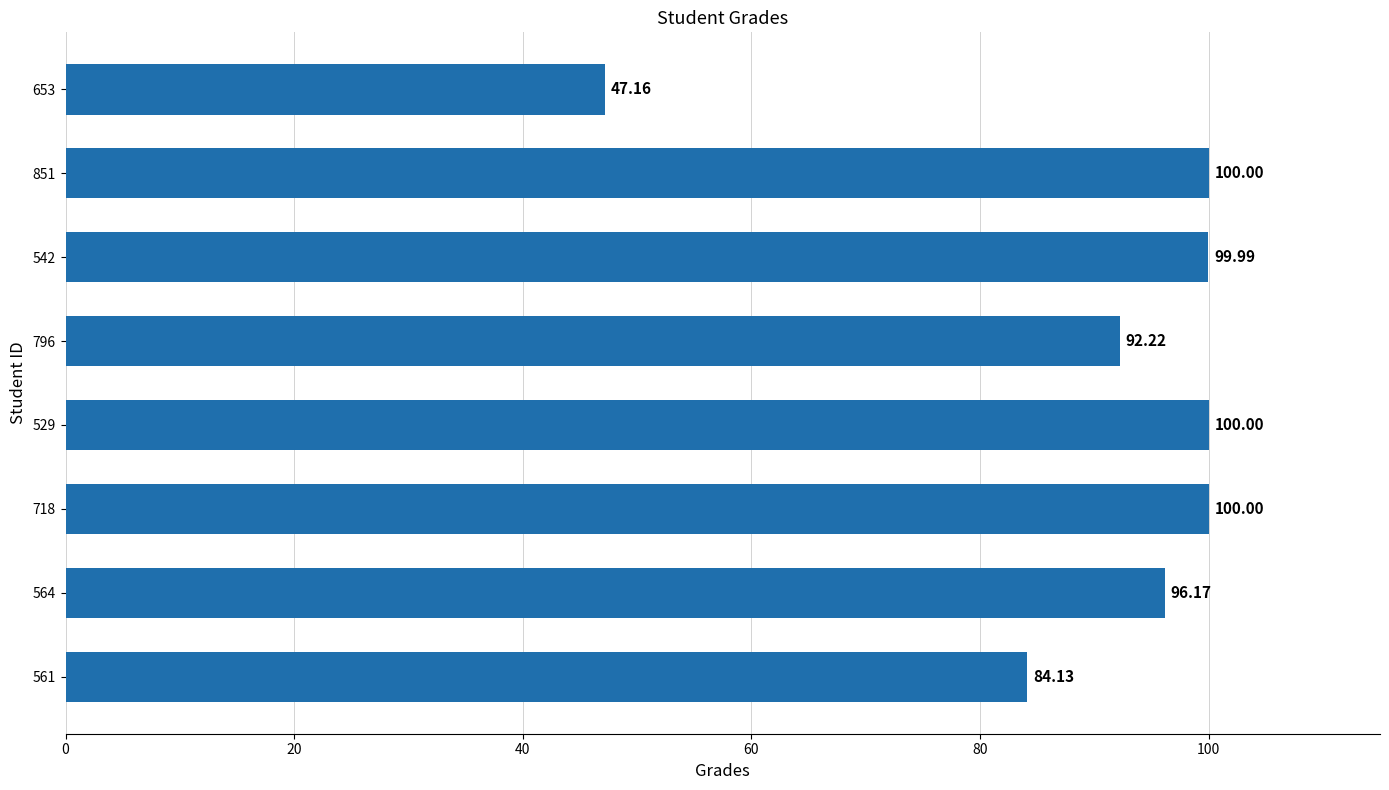

What is the difference between the maximum and minimum values?

52.8